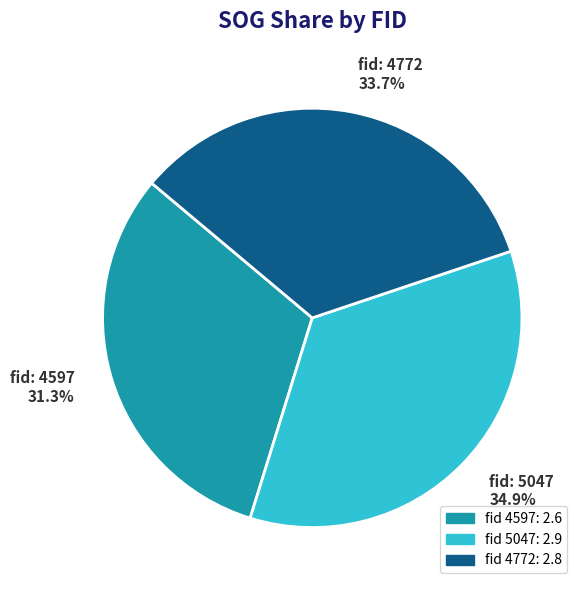

Does any single category account for the majority?

No